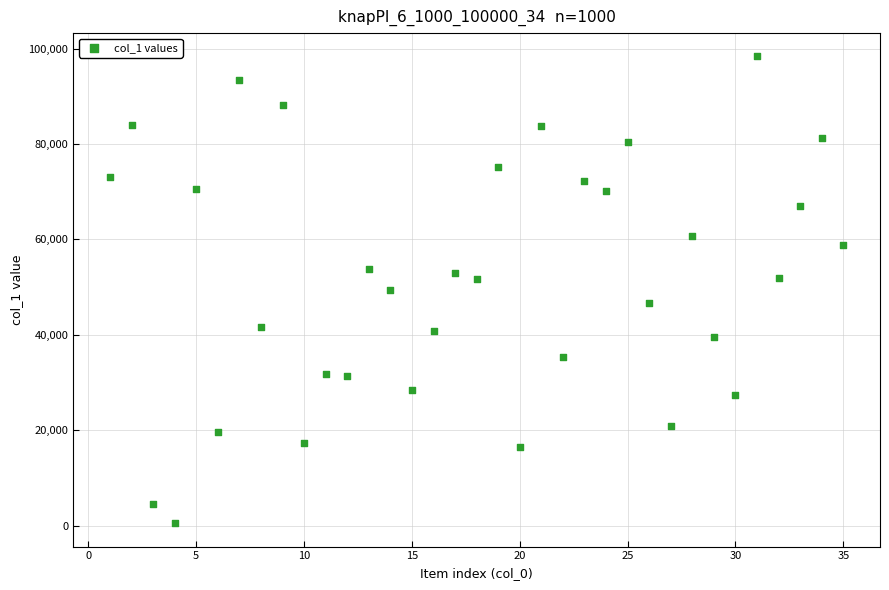

What is the range of Y values (max minus min)?

97876